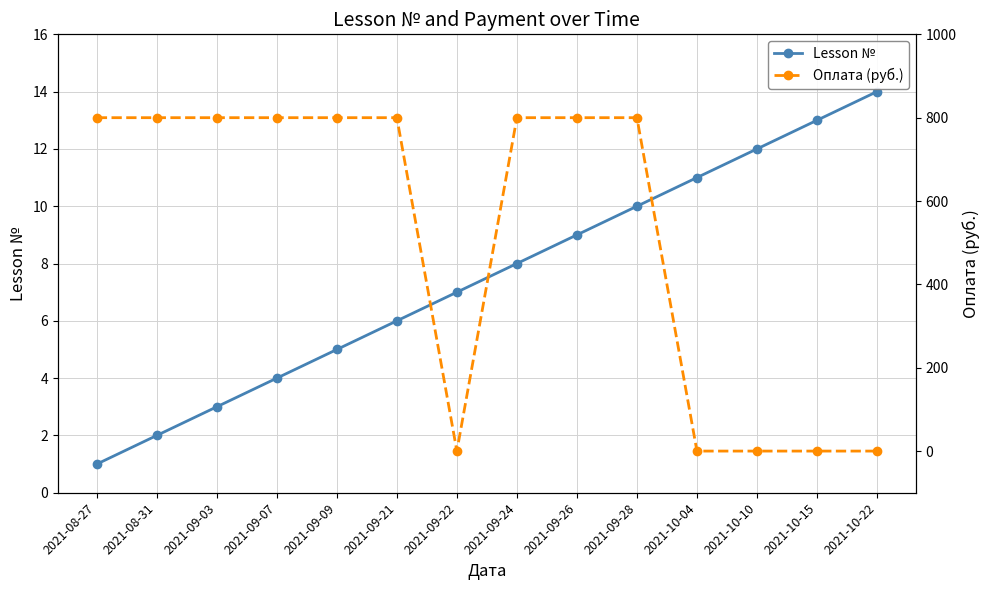

What is the difference between the Оплата (руб.) values at 2021-09-03 and 2021-10-04?

800